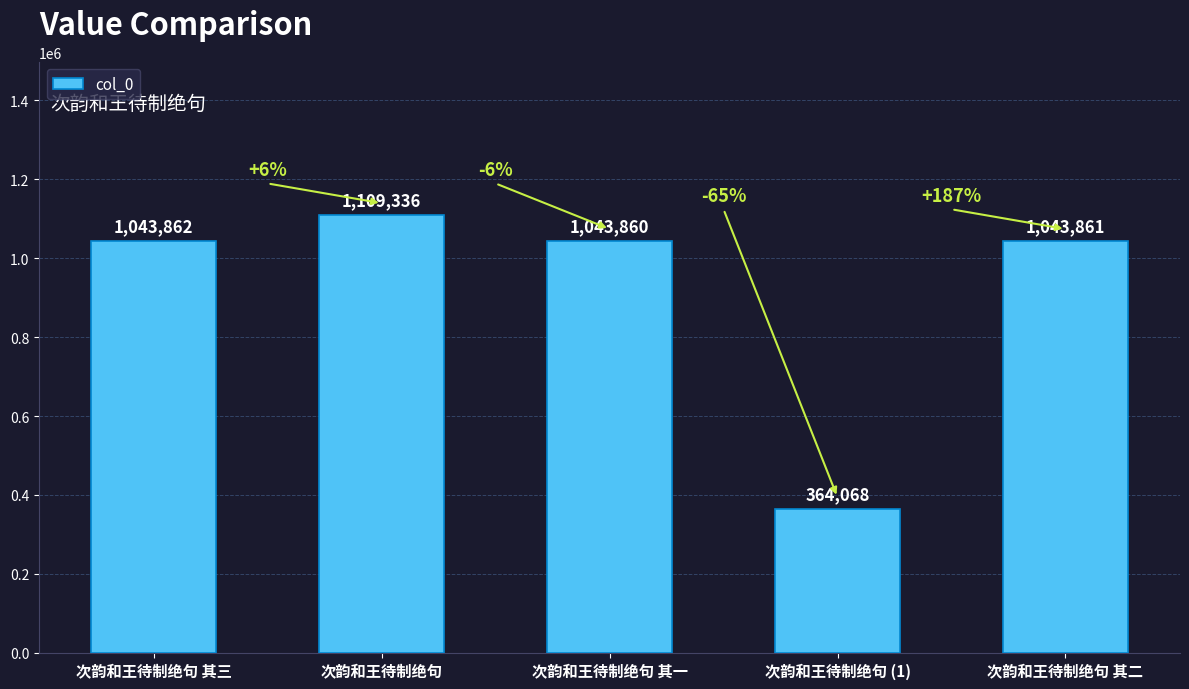

What is the sum of the values at 次韵和王待制绝句 其一 and 次韵和王待制绝句 其三?

2087722